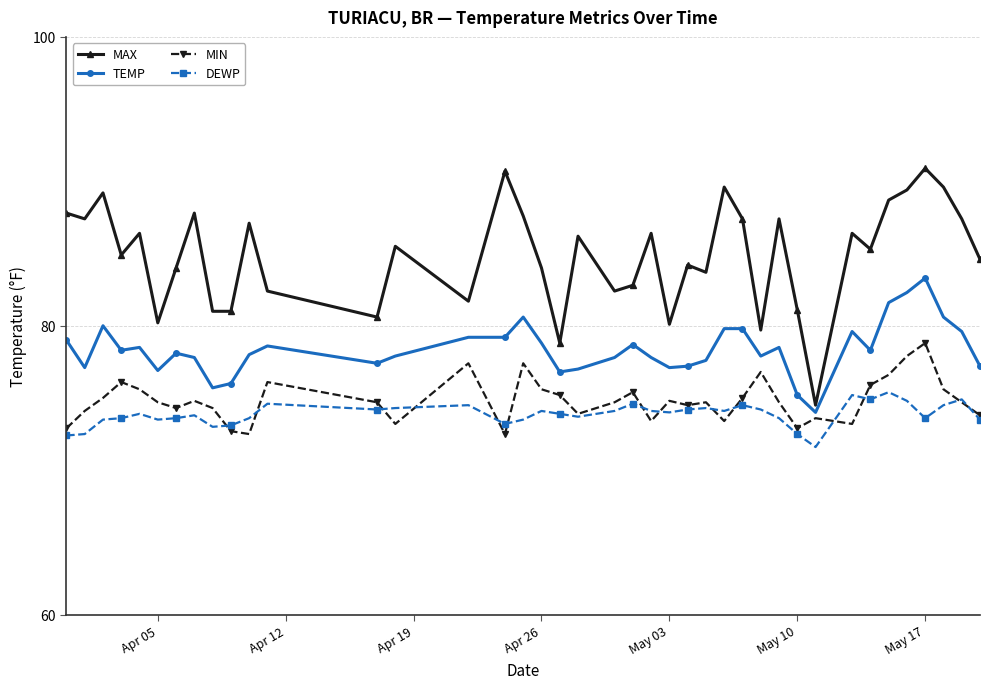

True or false: TEMP and MIN cross at least once.

False